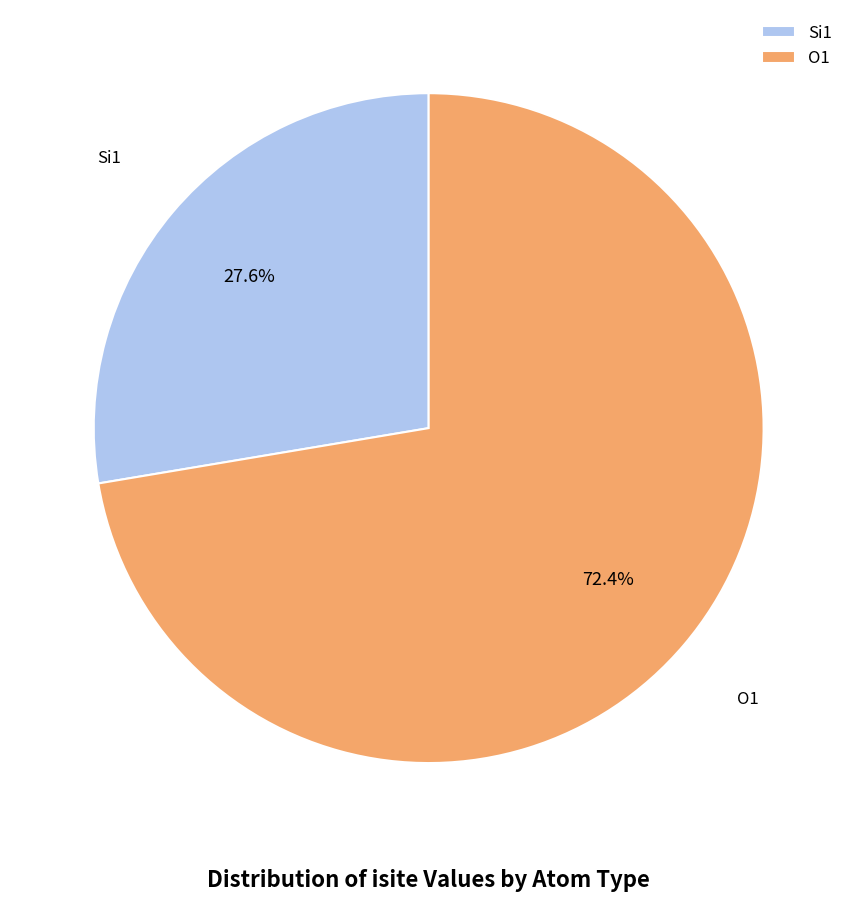

Count the number of slices in the pie.

2